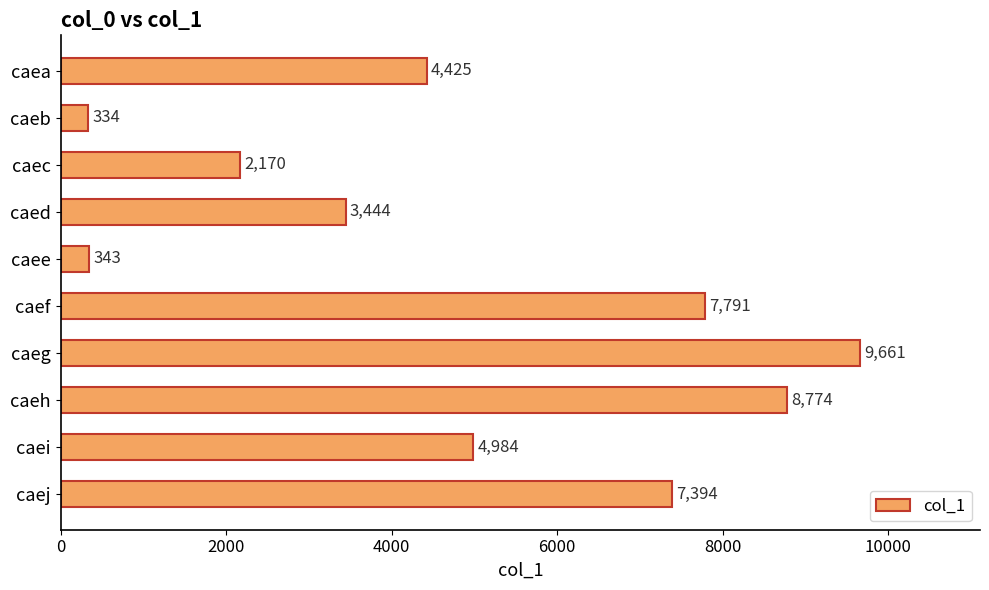

What value does the data have at caeh, to the nearest 100?

8800